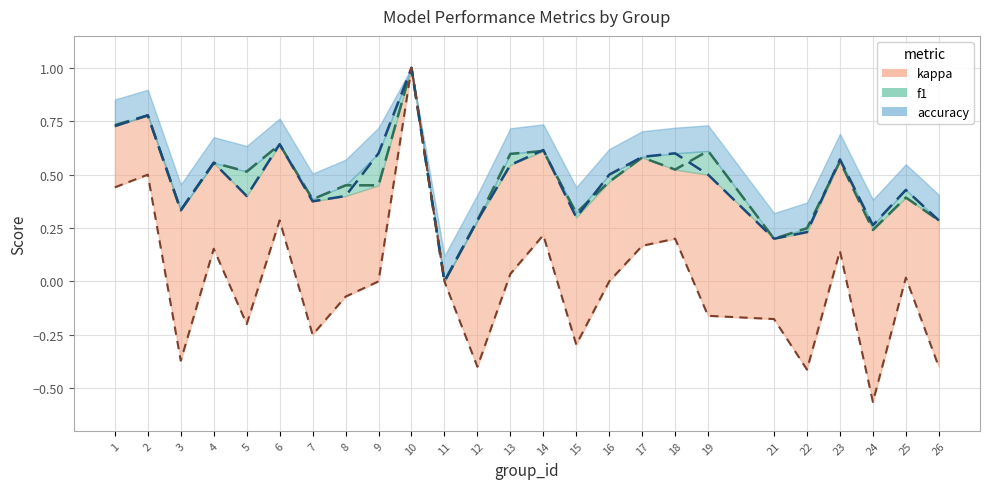

Which series has the largest range (max minus min)?

kappa